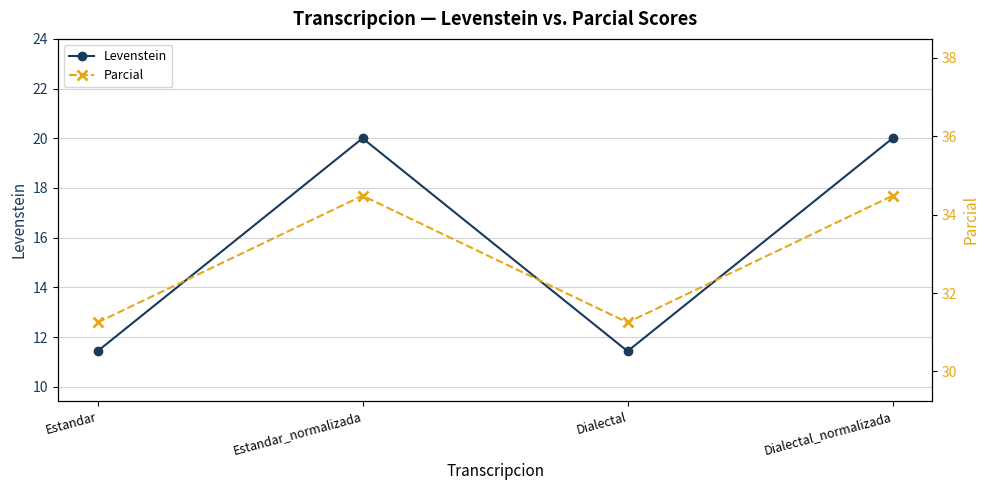

How many data points in Levenstein are less than 19?

2